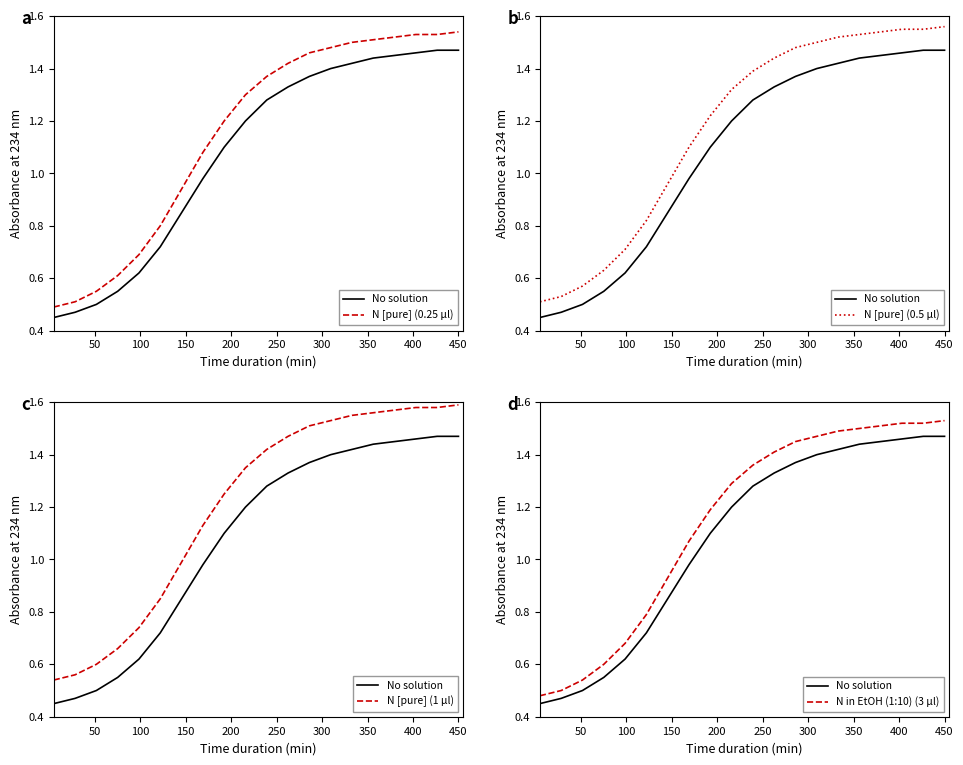

Between 0 and 19, which series saw the biggest shift?

N [pure] (0.25 µl)